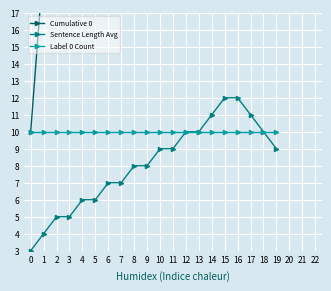

The value of Sentence Length Avg at 19 is 9. True or false?

True